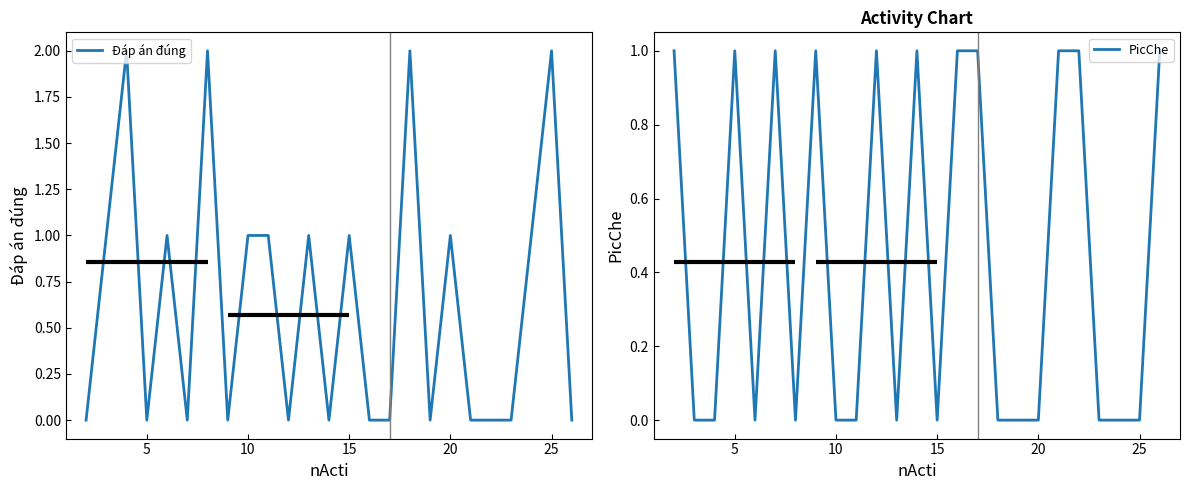

How many interior local peaks does the PicChe series have?

5